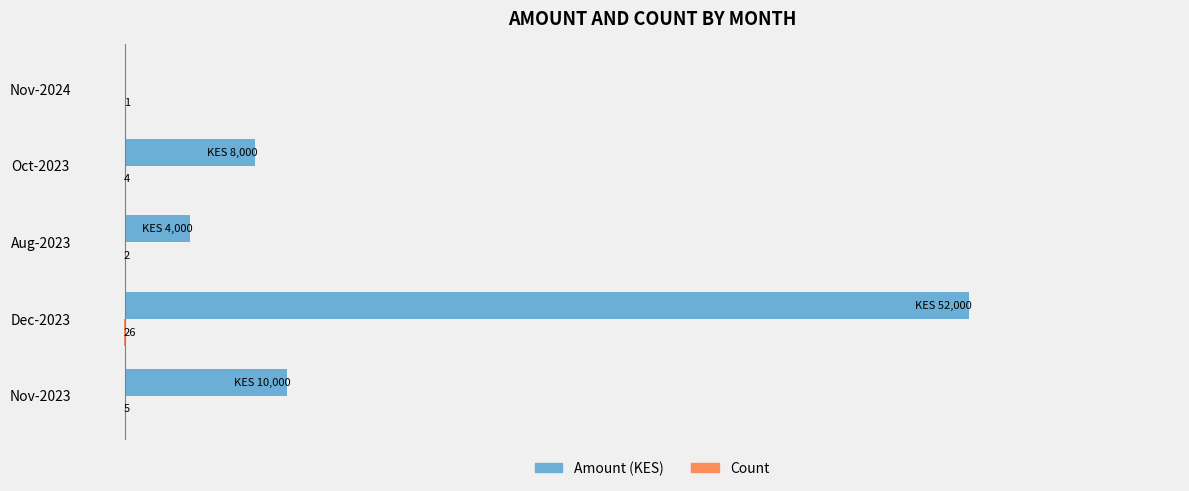

Which label corresponds to the largest value in the chart?

Dec-2023